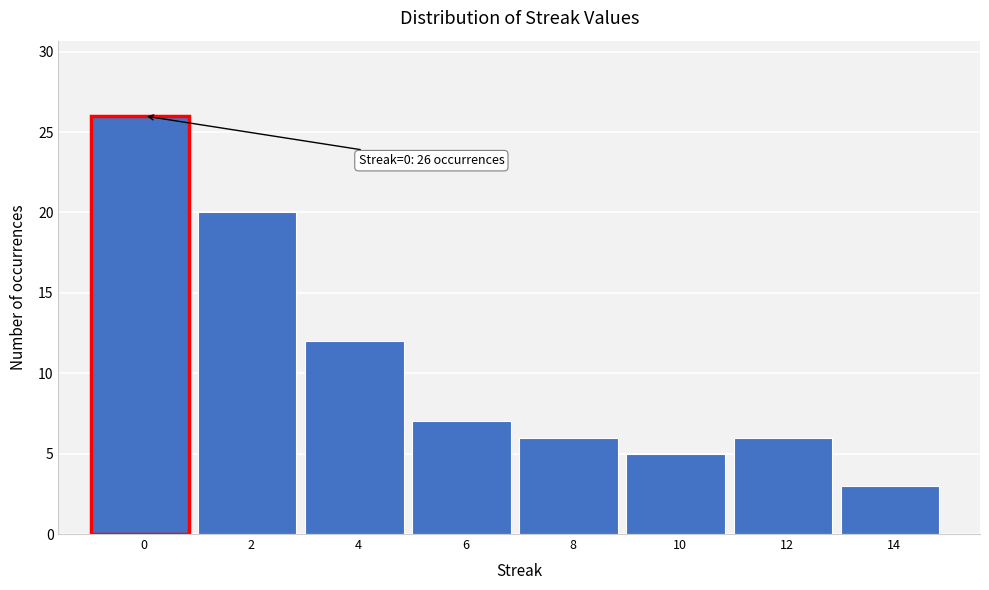

Reading right to left, what are all the values shown in this chart?

3	6	5	6	7	12	20	26